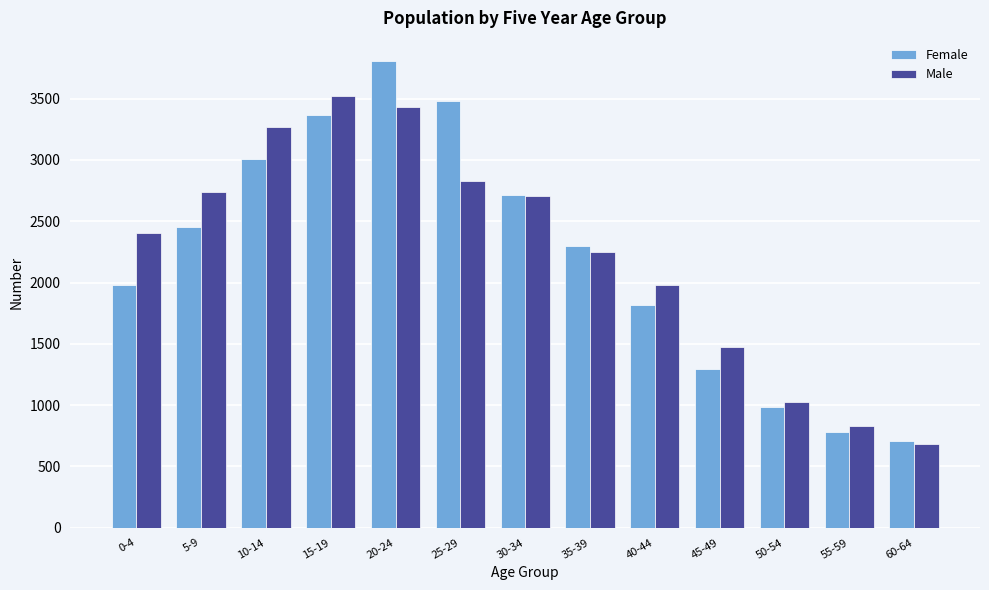

Rank the categories by Female value from lowest to highest.

60-64, 55-59, 50-54, 45-49, 40-44, 0-4, 35-39, 5-9, 30-34, 10-14, 15-19, 25-29, 20-24